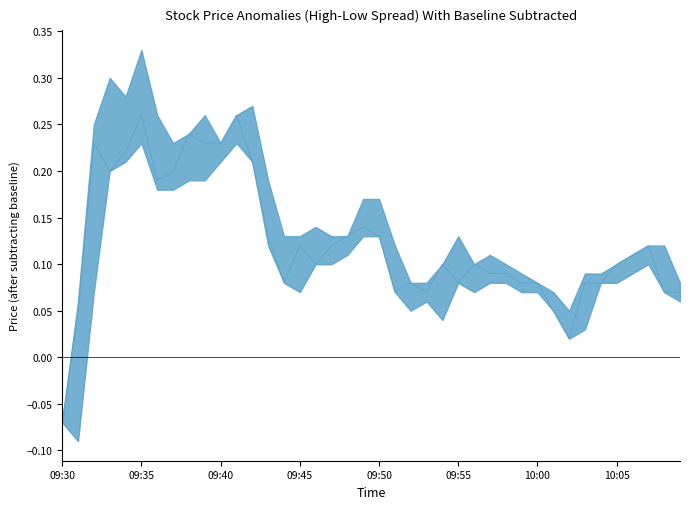

What is the difference between the second highest and second lowest values?

0.2